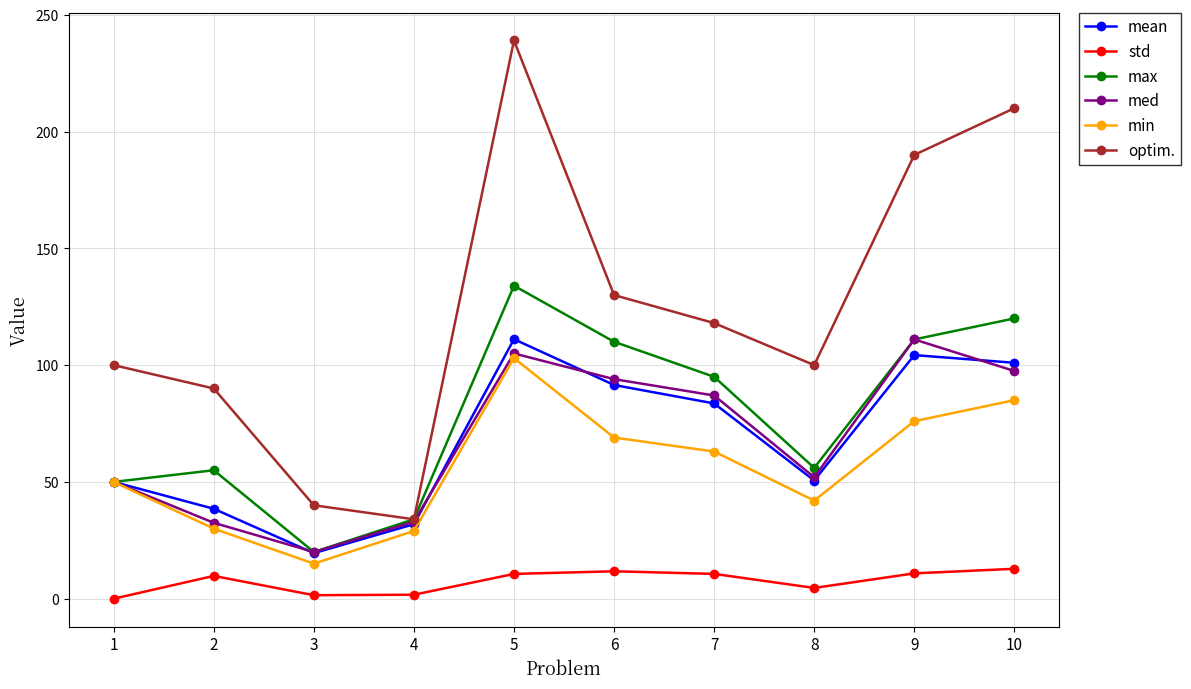

What are all the series names shown in the legend?

mean, std, max, med, min, optim.